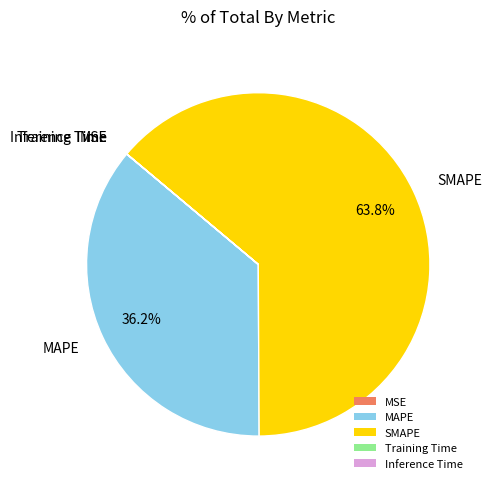

Which slice represents more than half of the pie?

SMAPE